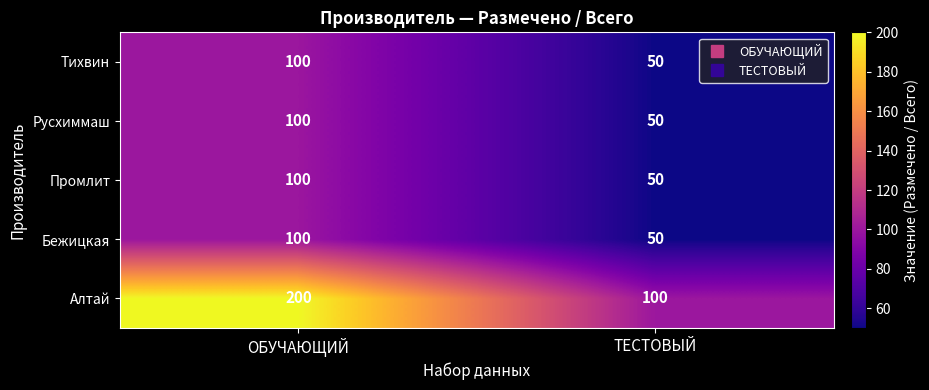

What is the difference between the highest and lowest values at ТЕСТОВЫЙ?

50